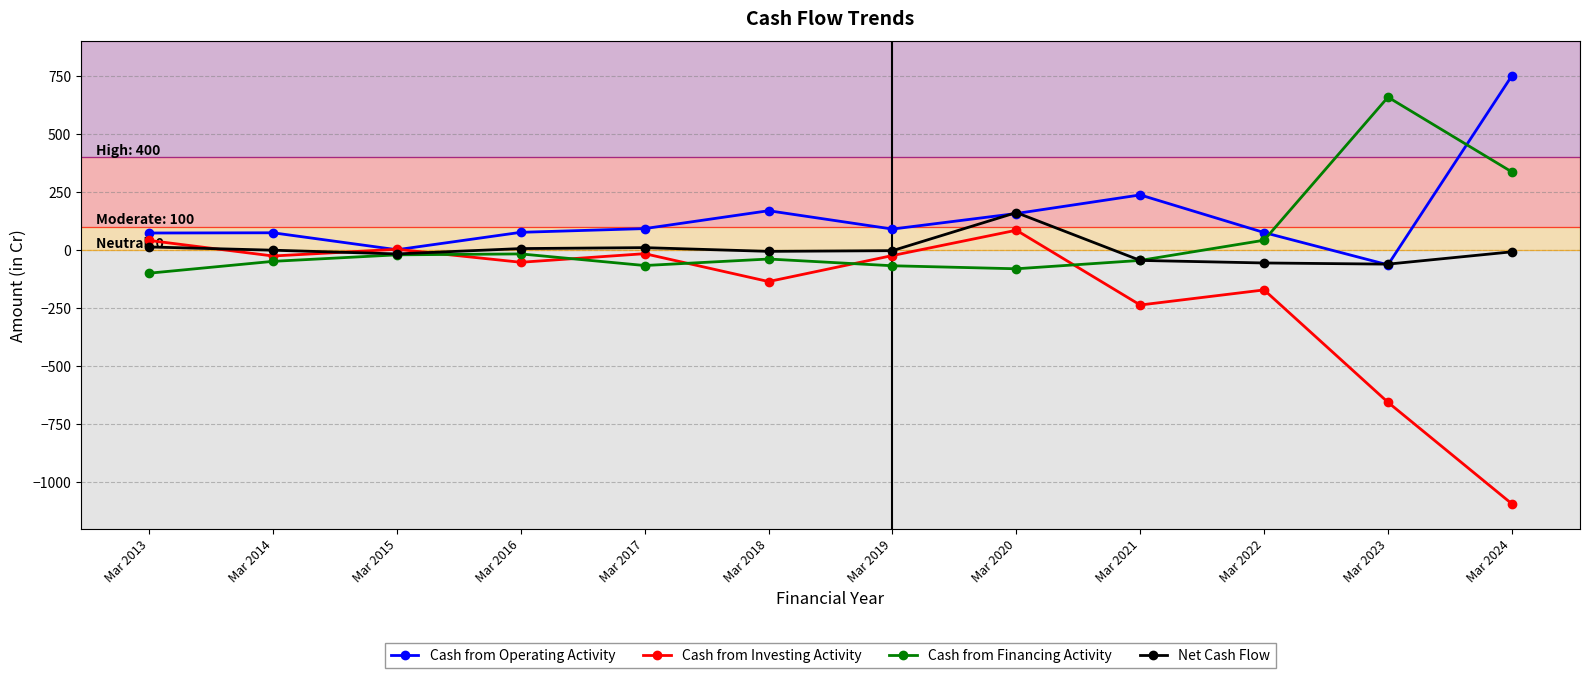

How many series are shown in this chart?

4